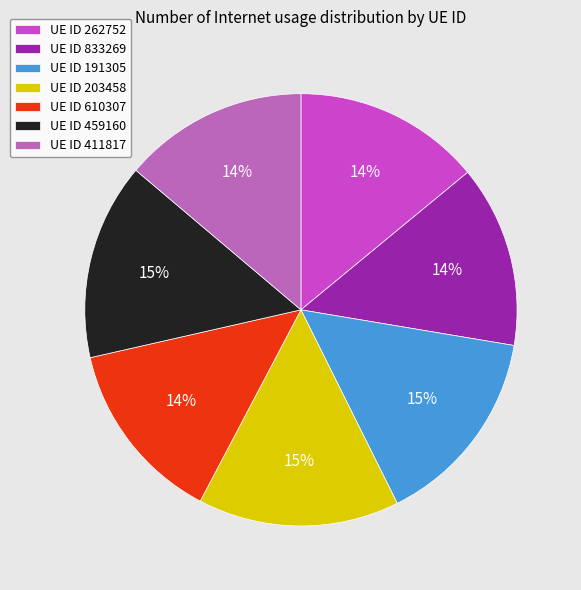

Count the number of slices in the pie.

7